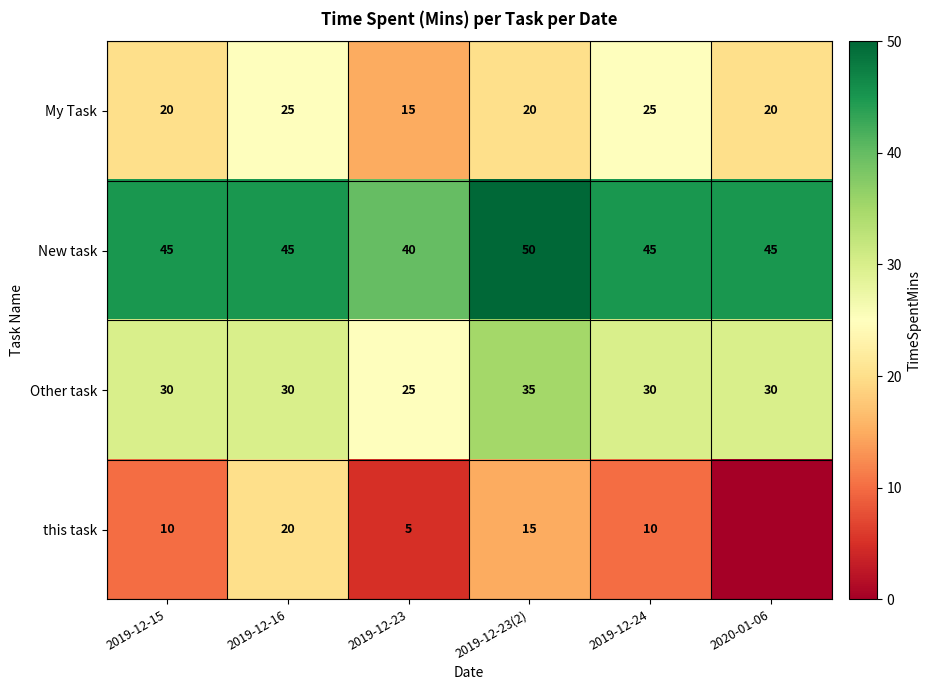

Is the value of New task at 2019-12-15 greater than the value of this task at 2019-12-24?

Yes